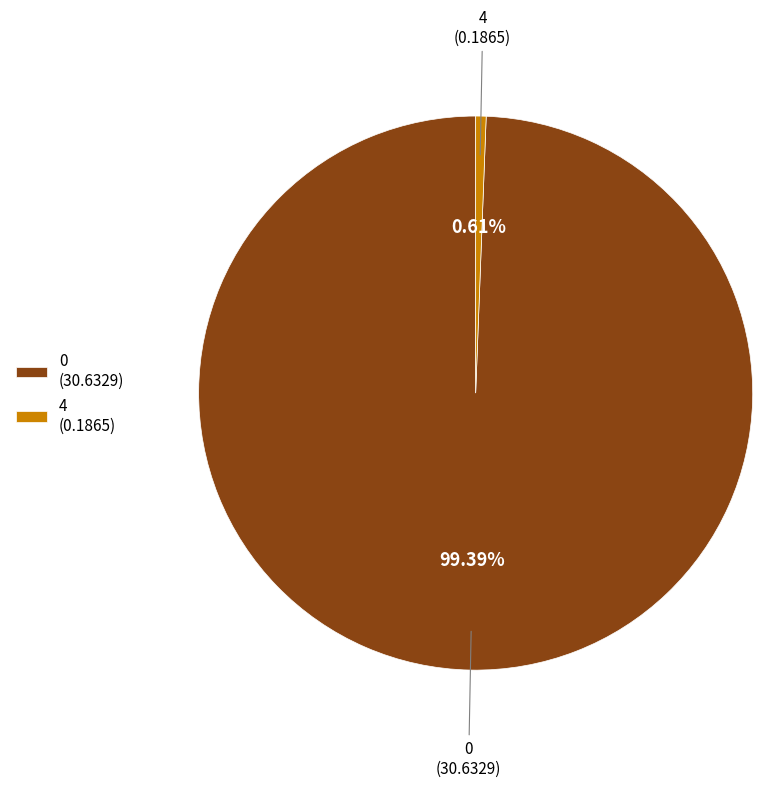

Rank the categories by value from lowest to highest.

4, 0